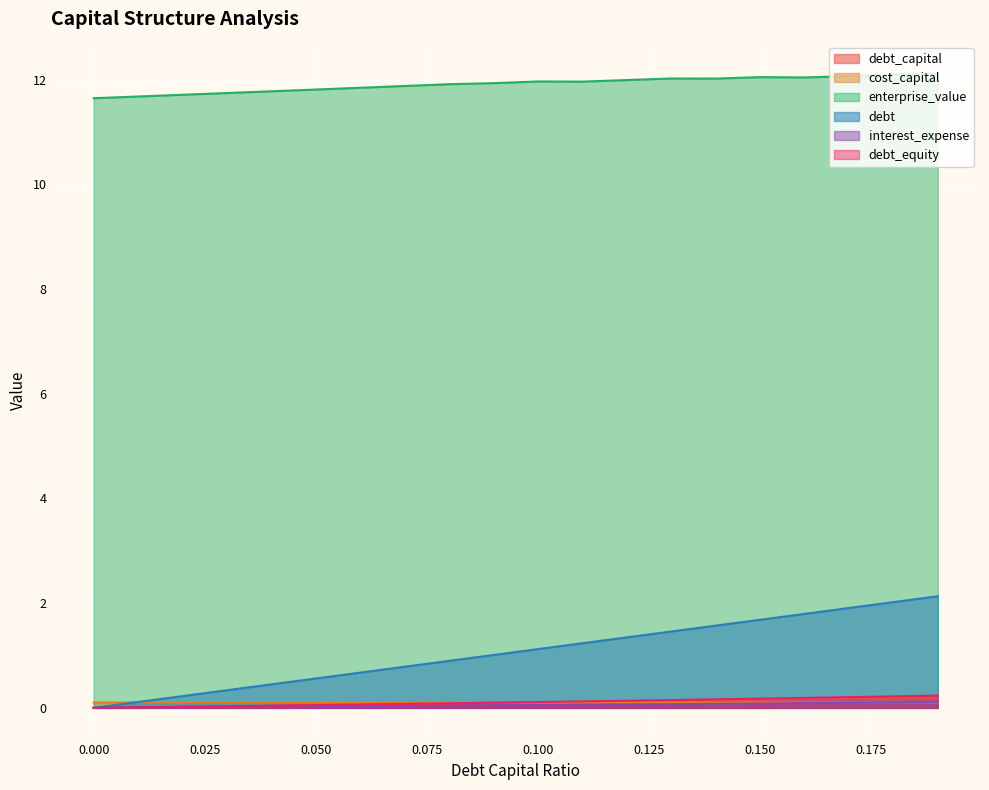

At how many categories does at least one series exceed 11?

20